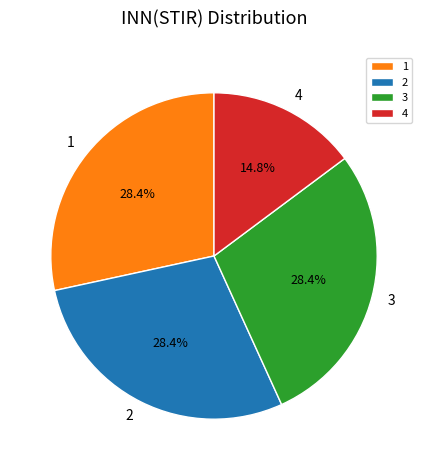

What is the ratio of the value at 3 to the value at 4?

1.9